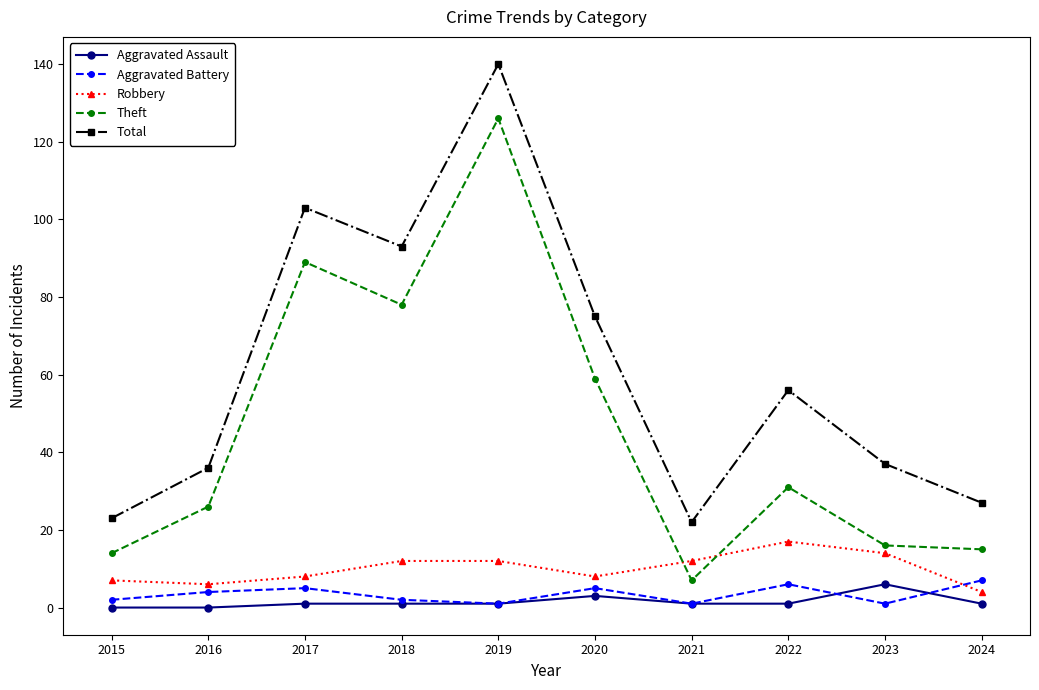

At which label is Theft closest to 66?

2020